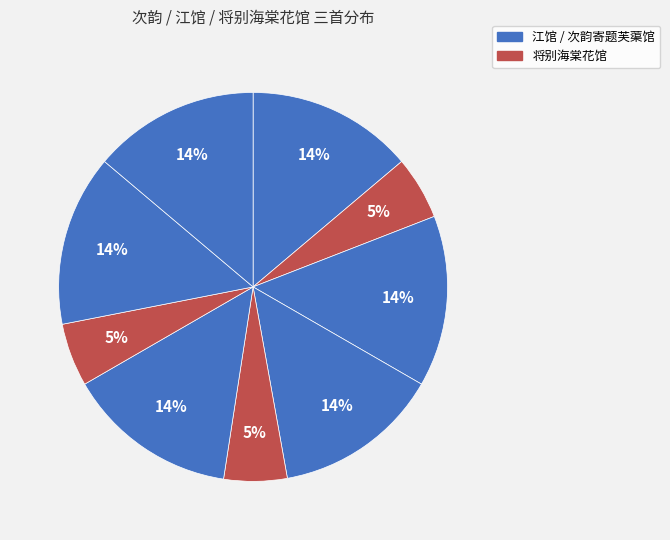

How many slices are in this pie chart?

9